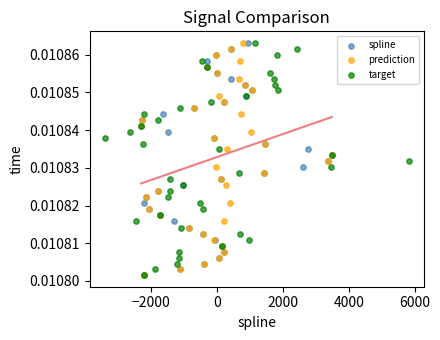

What are all the series names shown in the legend?

spline, prediction, target